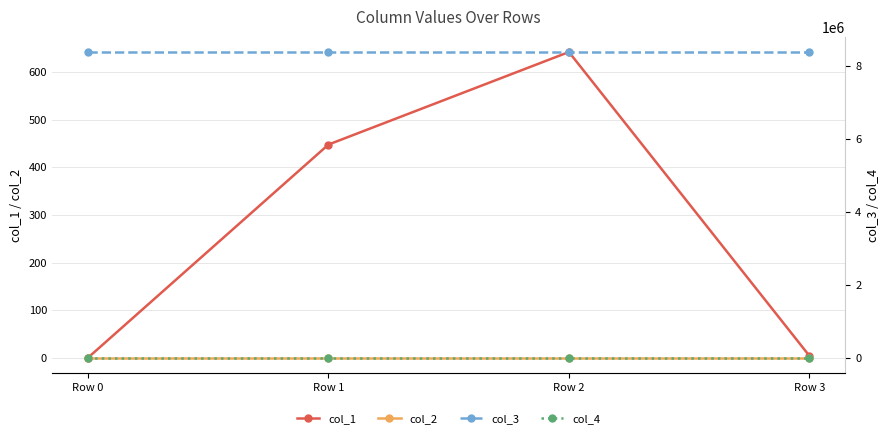

Reading right to left, what are all the values shown in this chart?

col_1: Row 3=4.0	Row 2=642.3	Row 1=447.8	Row 0=0.0
col_2: Row 3=0.0	Row 2=0.0	Row 1=0.0	Row 0=0.0
col_3: Row 3=8388752.0	Row 2=8388752.0	Row 1=8388752.0	Row 0=8388752.0
col_4: Row 3=0.0	Row 2=0.0	Row 1=0.0	Row 0=0.0